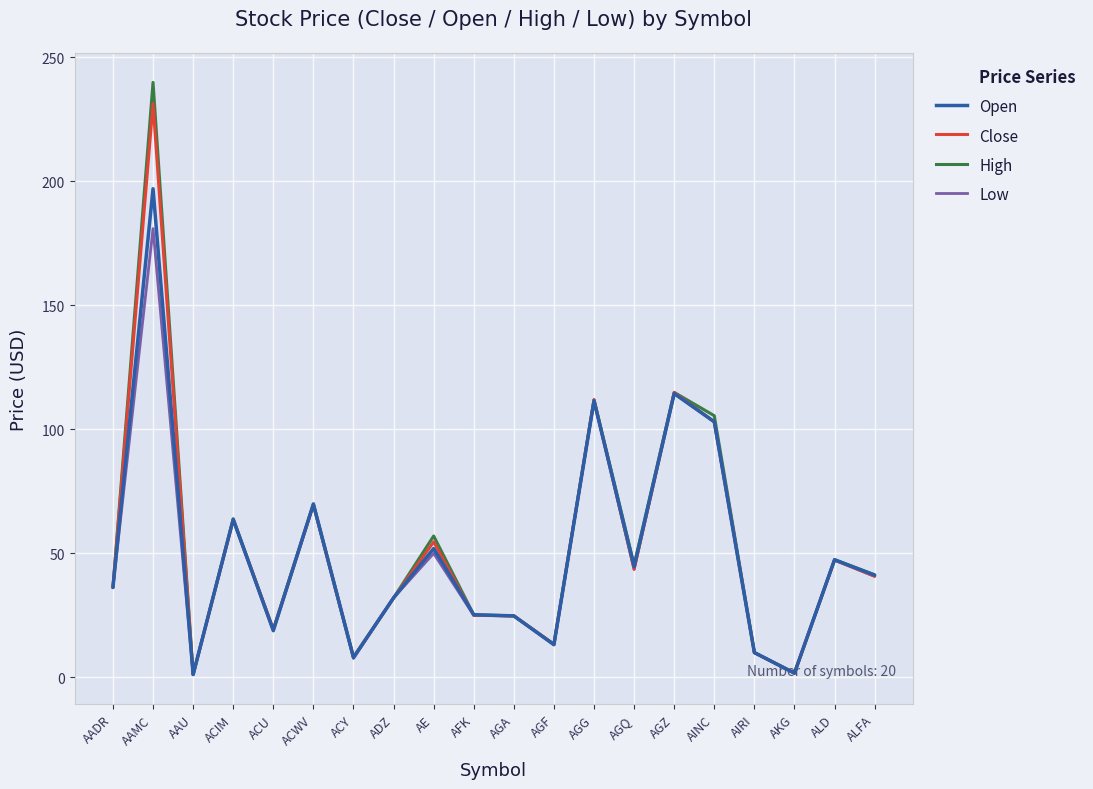

What is the difference between the second highest and minimum values in the Close series?

113.7